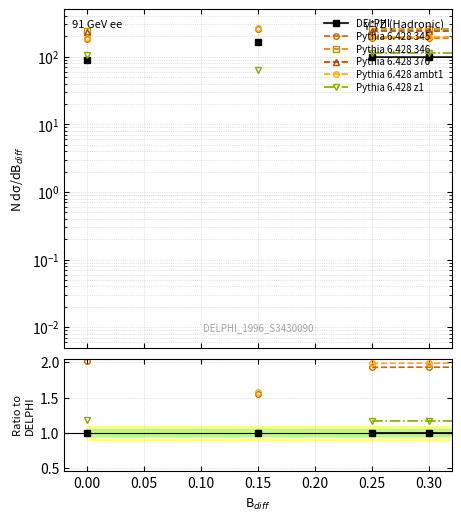

True or false: Pythia 6.428 370 and Pythia 6.428 ambt1 intersect in this chart.

False